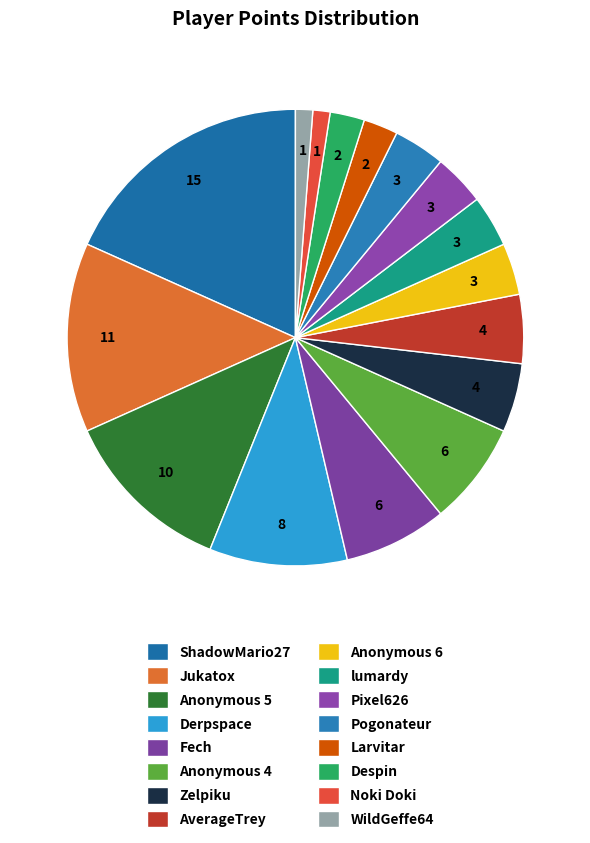

To the nearest percent, what percentage of the pie is Pogonateur?

4%